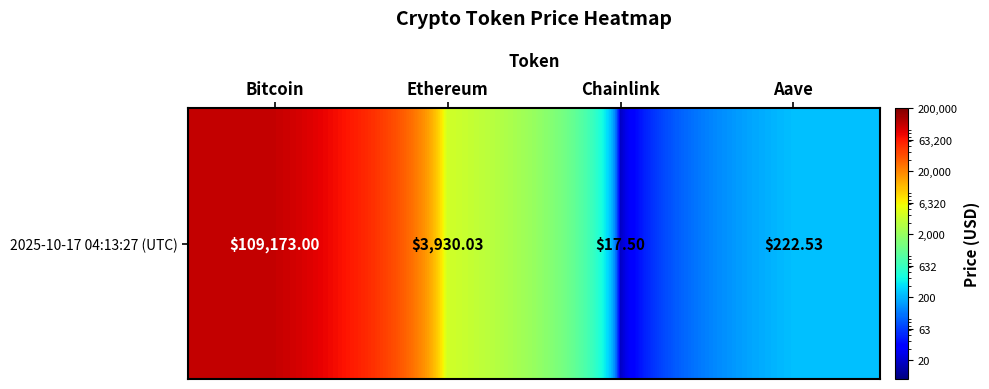

Rank the categories by value from highest to lowest.

Bitcoin, Ethereum, Aave, Chainlink